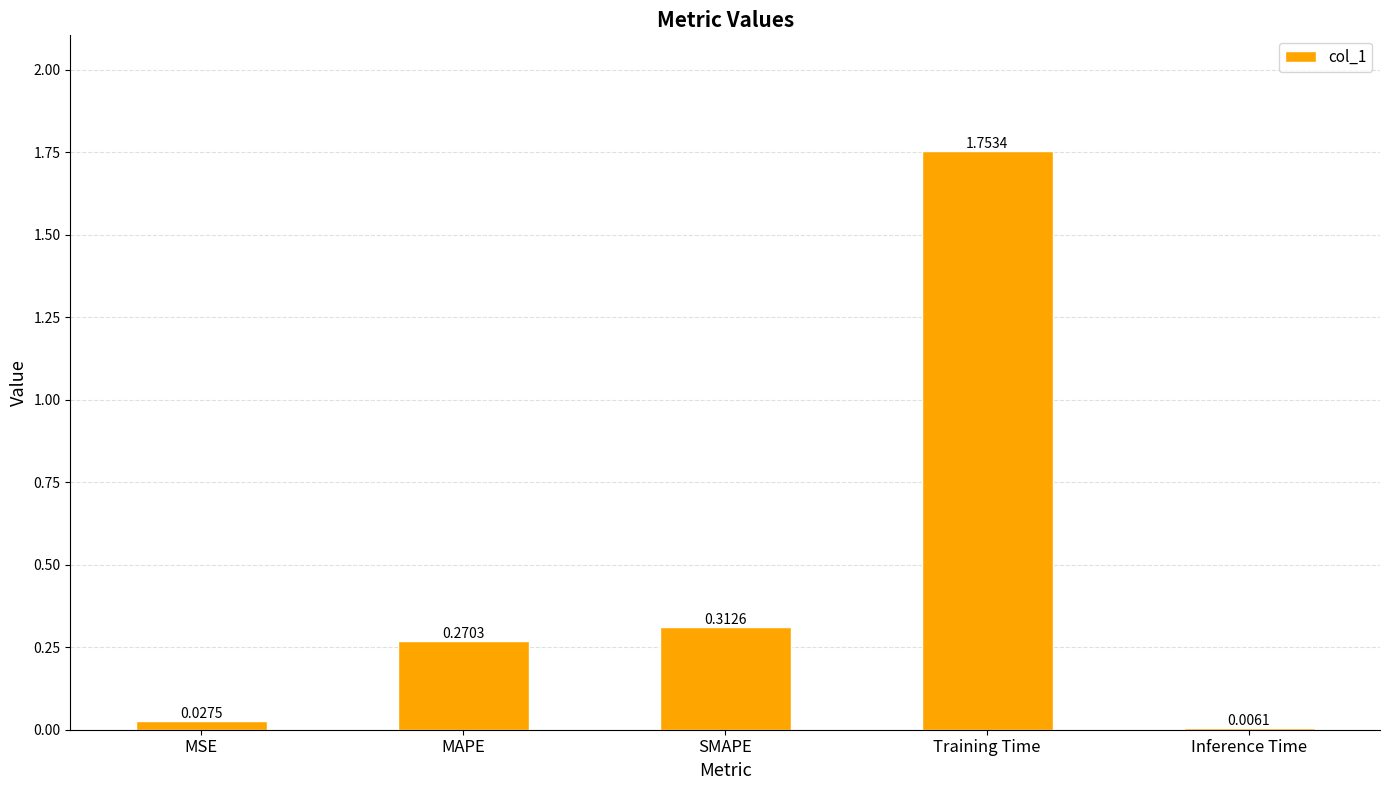

Are the bars horizontal?

No